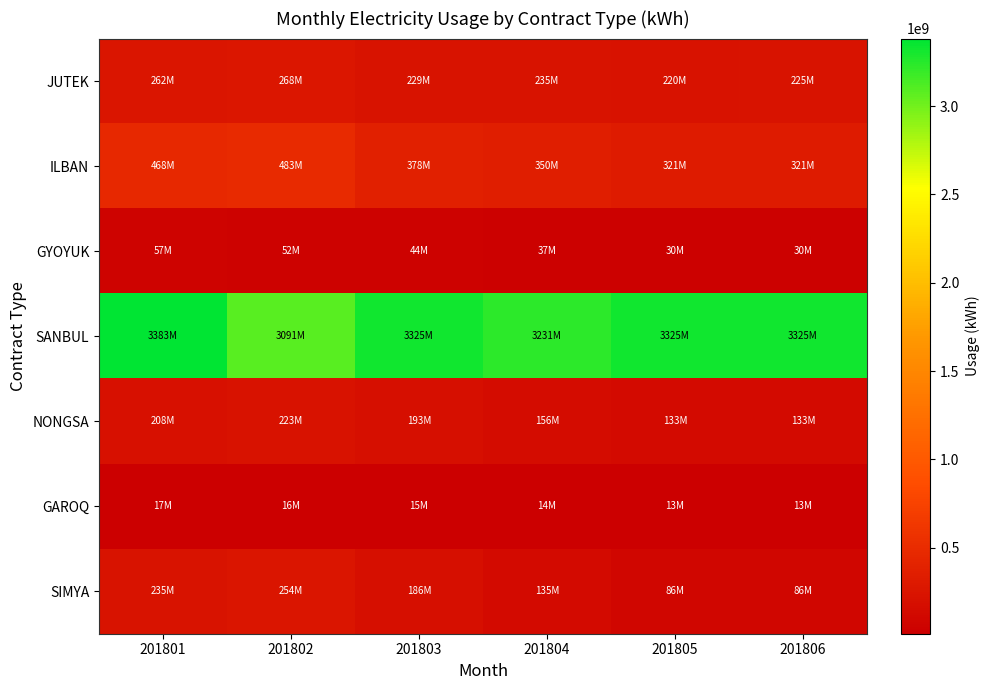

Rank the series by their maximum value, from highest to lowest.

SANBUL, ILBAN, JUTEK, SIMYA, NONGSА, GYOYUK, GAROQ